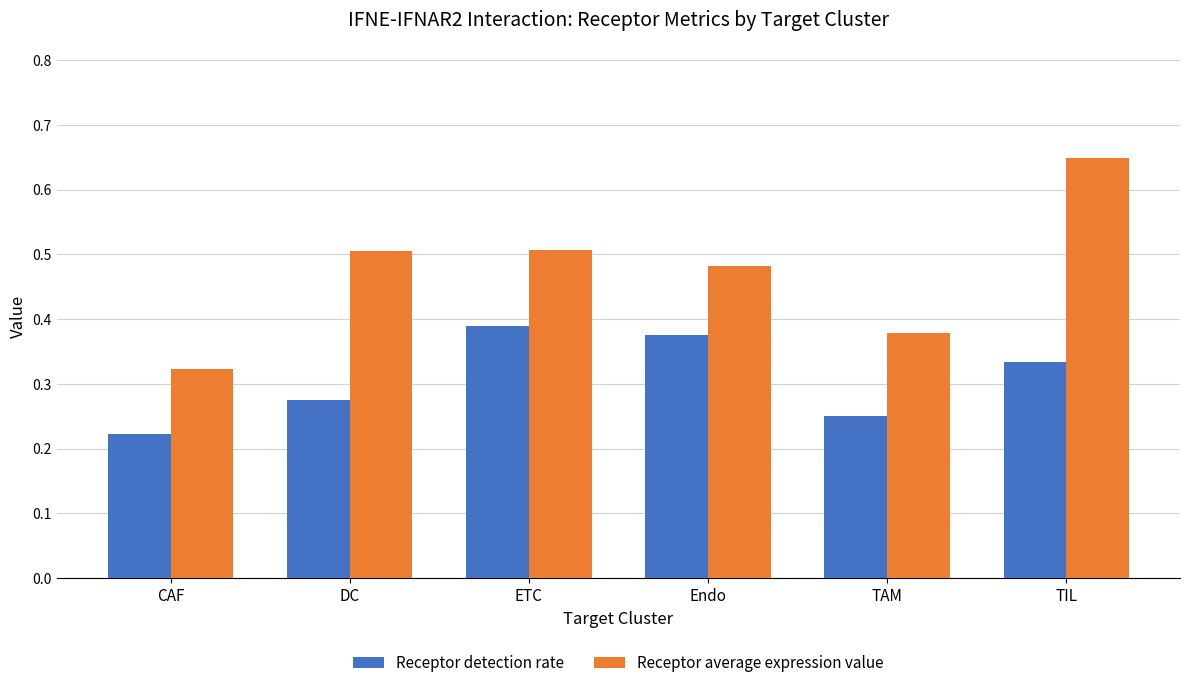

How many Receptor detection rate values are between 0 and 1?

6